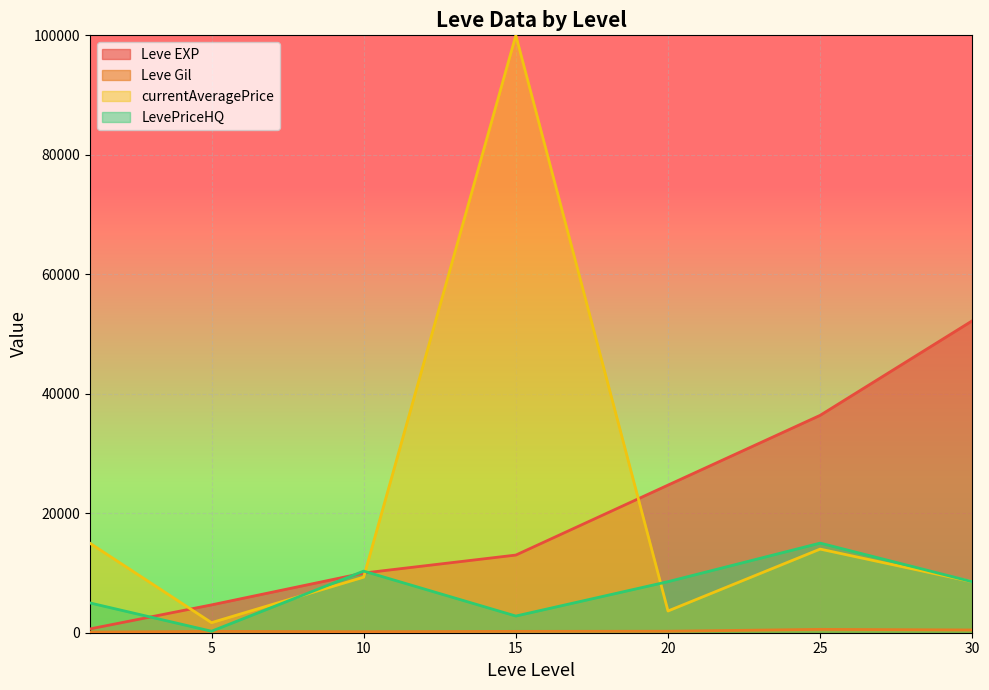

What is the maximum value shown in the chart?

100000